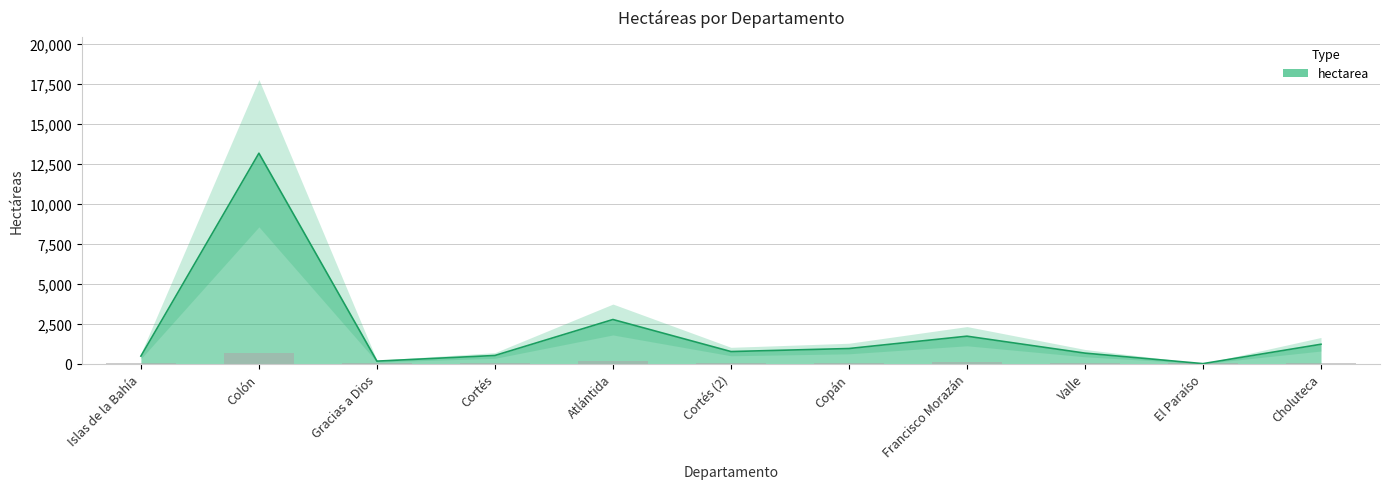

Rank the categories by value from highest to lowest.

Colón, Atlántida, Francisco Morazán, Choluteca, Copán, Cortés (2), Valle, Cortés, Islas de la Bahía, Gracias a Dios, El Paraíso